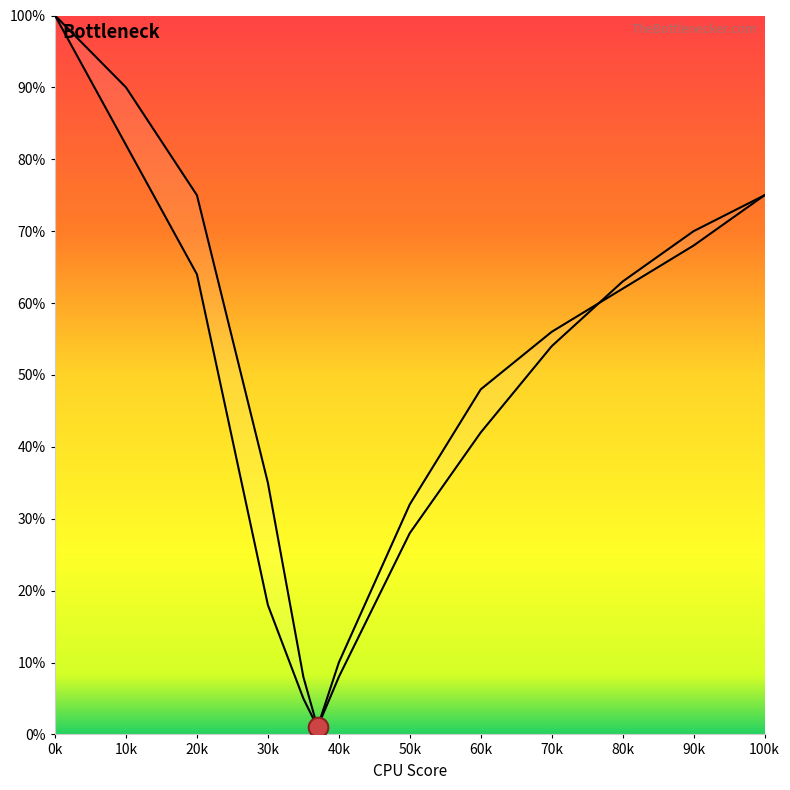

Which series contains the highest Y value?

GPU Bottleneck